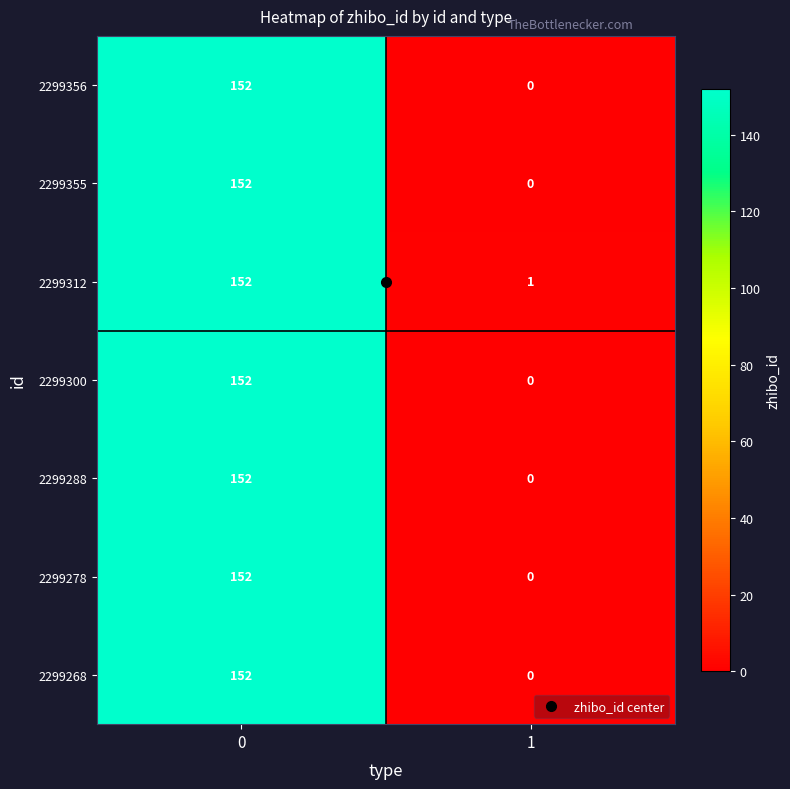

Read the 2299355 value at 0.

152